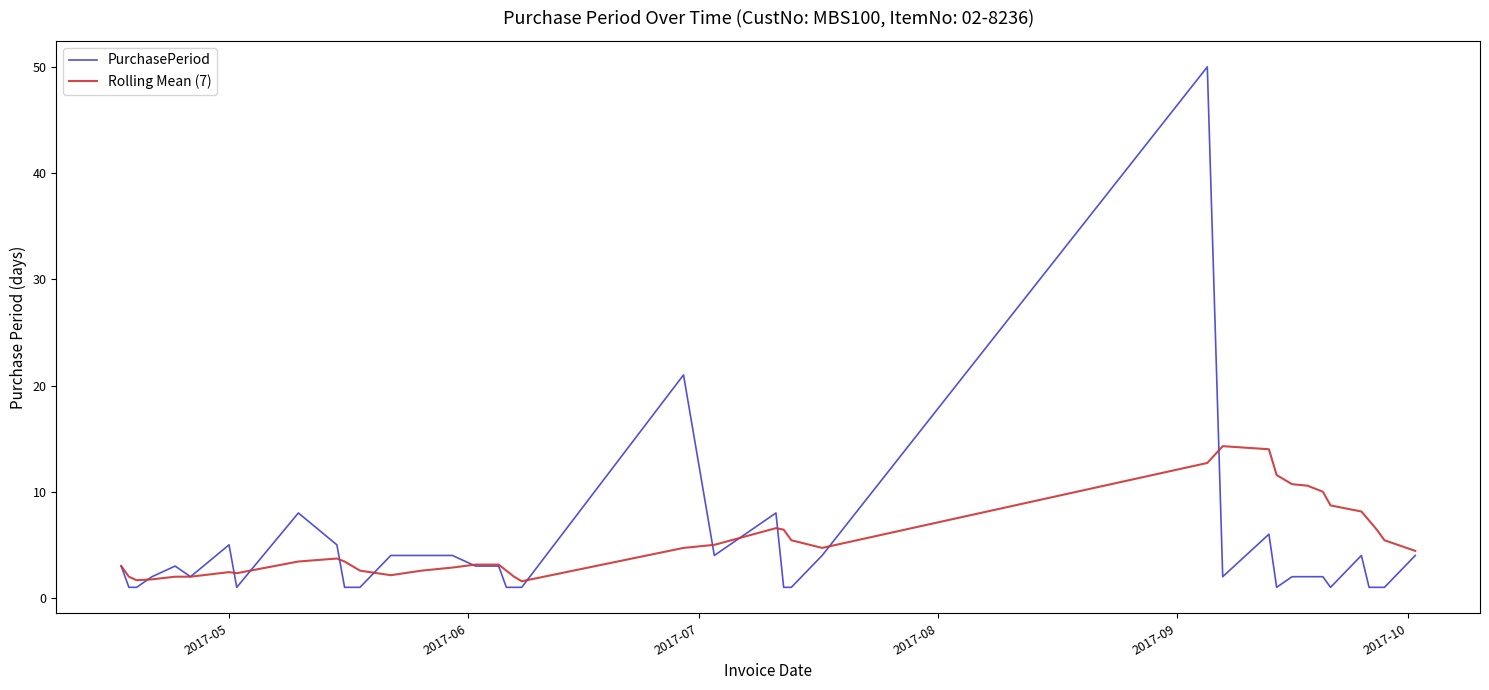

Which series has the largest range (max minus min)?

PurchasePeriod